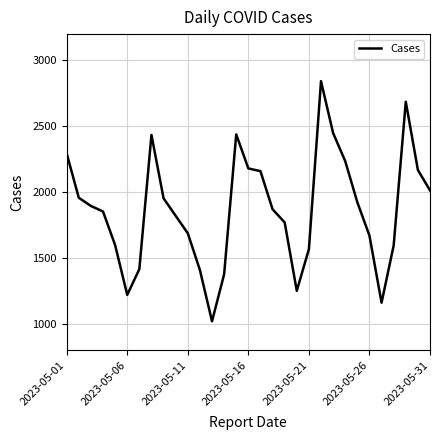

What is the greatest value displayed?

2843